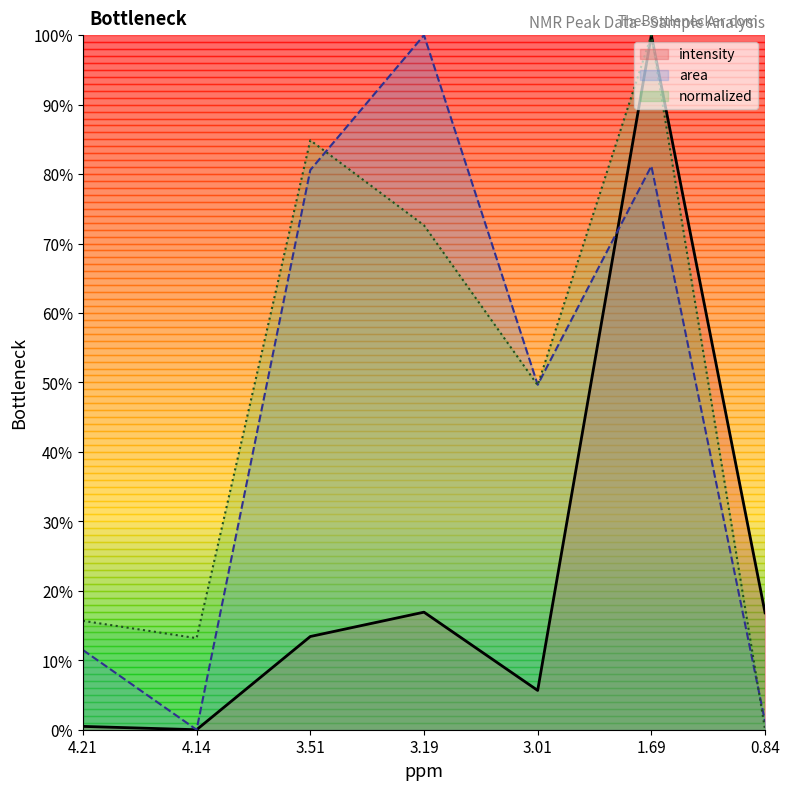

Reading left to right, what are all the values shown in this chart?

intensity: 0.0	0.0	0.1	0.2	0.1	1.0	0.2
area: 0.1	0.0	0.8	1.0	0.5	0.8	0.0
normalized: 0.2	0.1	0.8	0.7	0.5	1.0	0.0